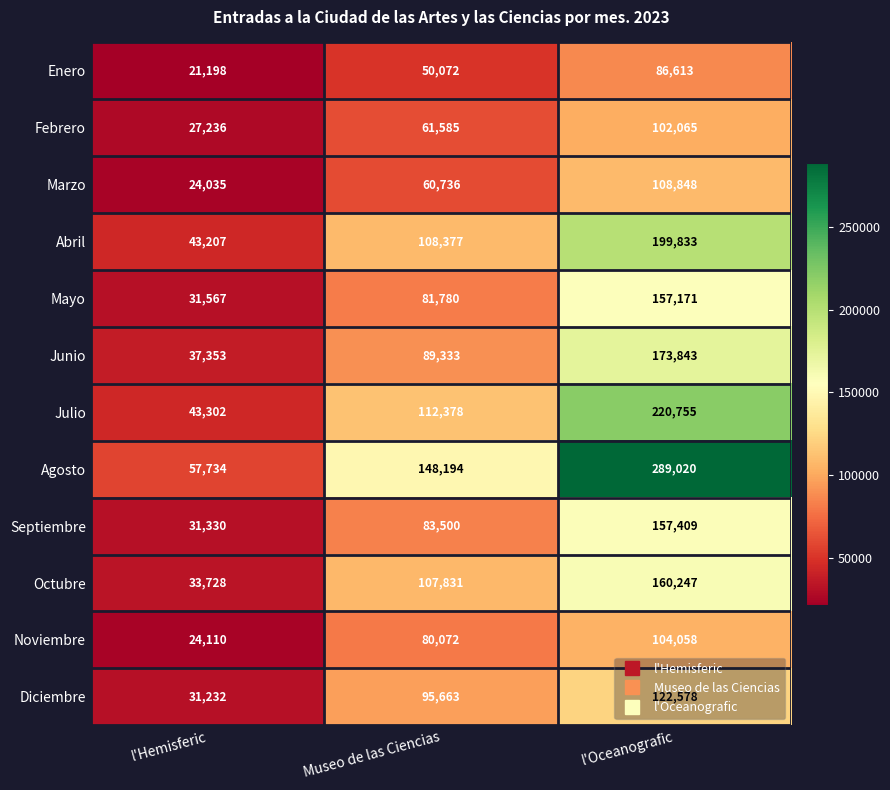

Count the Julio values in the range 43302 to 220755.

3